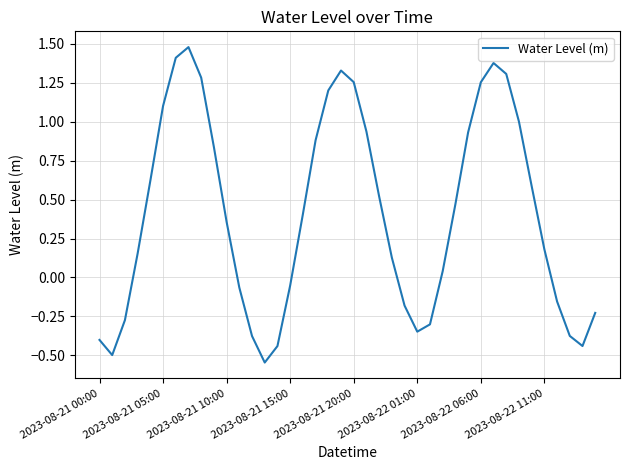

How many values are below zero?

15